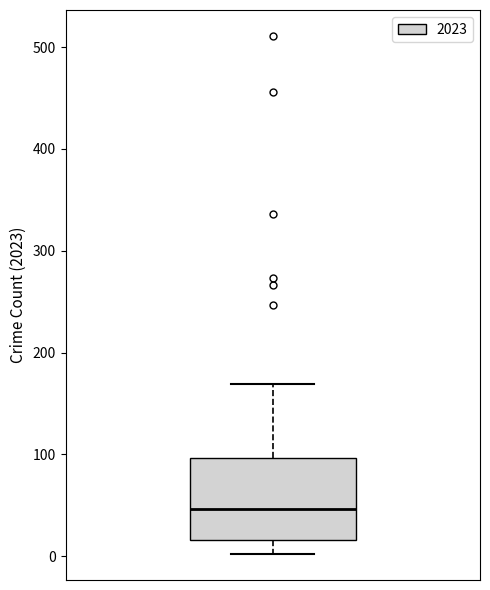

Transcribe this box plot: give where the median line is, the range the box spans, and where the two whiskers end, as read against the y-axis. The values are not printed on the chart, so give them approximately, as read against the axis.

median 50, box 20 to 100, whiskers 0 to 170